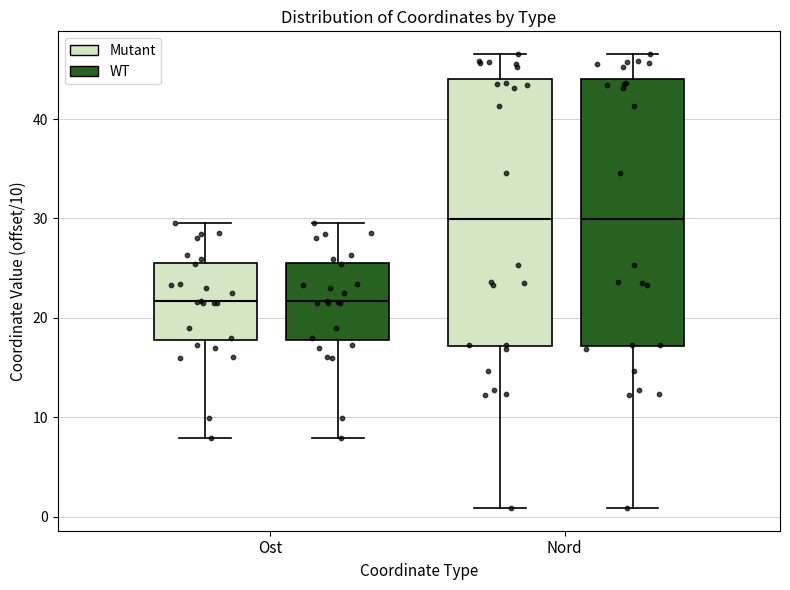

Reading left to right, read every box against the y-axis: the position of its median line, the range the box covers, and the ends of its whiskers. The values are not printed on the chart, so give them approximately, as read against the axis.

Ost (Mutant): median 22, box 18 to 26, whiskers 8 to 30
Ost (WT): median 22, box 18 to 26, whiskers 8 to 30
Nord (Mutant): median 30, box 17 to 44, whiskers 1 to 47
Nord (WT): median 30, box 17 to 44, whiskers 1 to 47